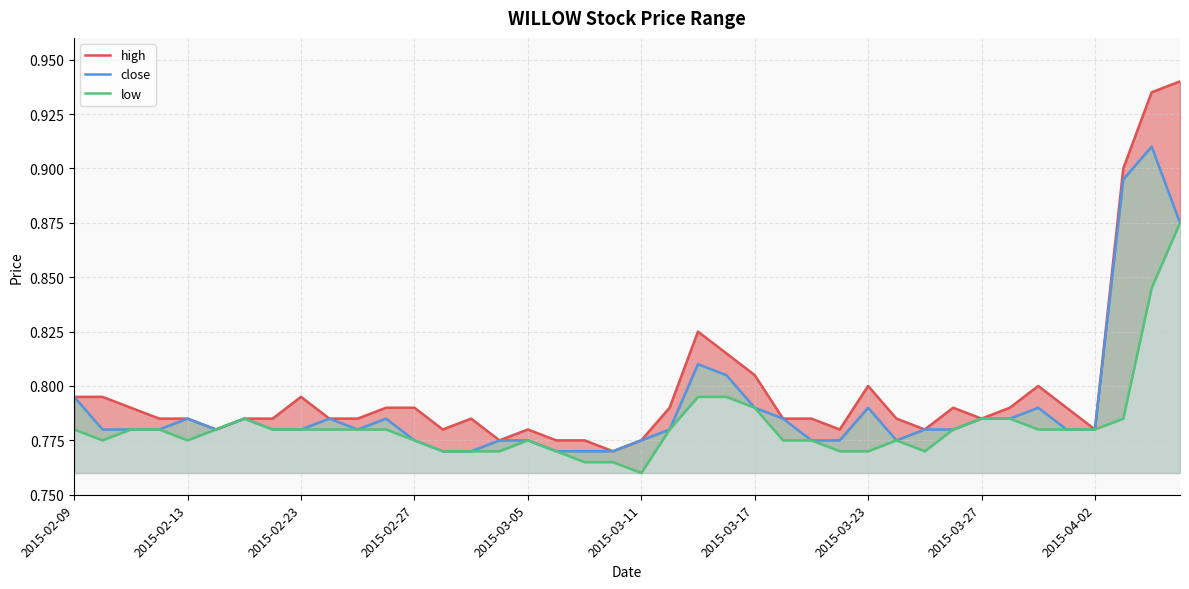

True or false: close has more than 1 interior local peaks.

True